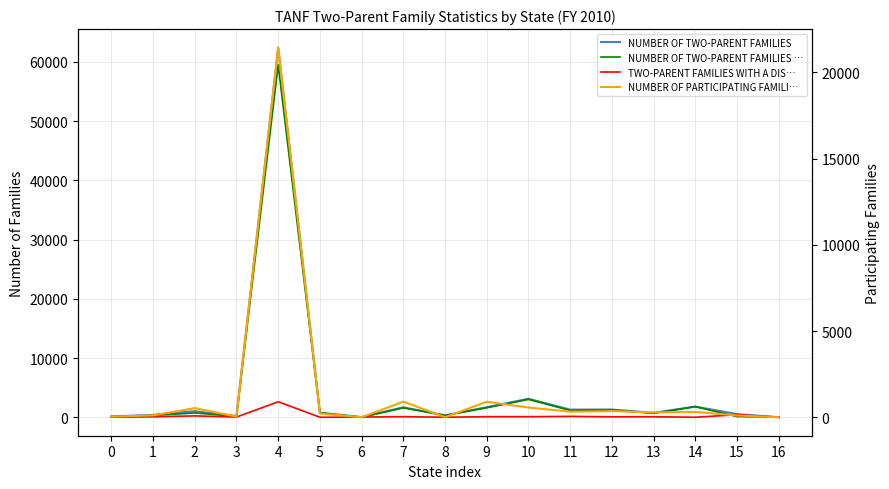

At which category does TWO-PARENT FAMILIES WITH A DISABLED PARENT reach its first local valley?

3